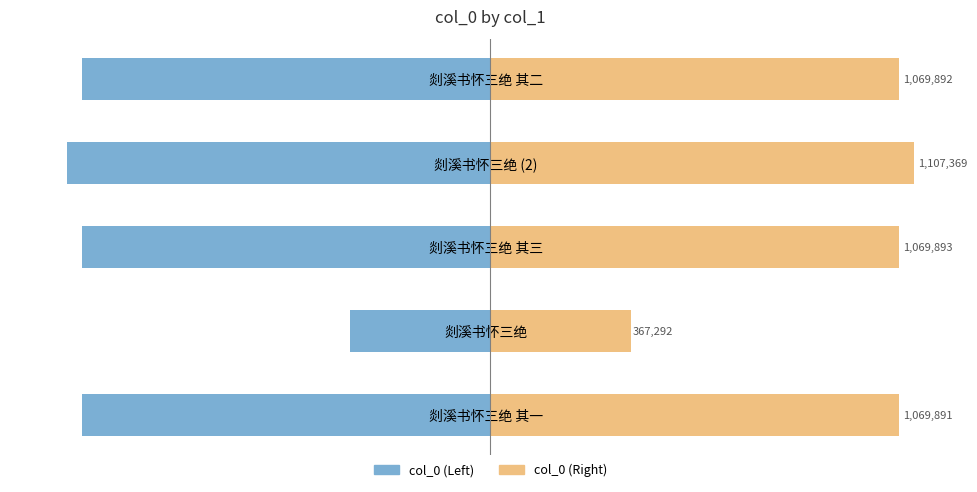

What is the difference between the second highest and second lowest values in the col_0 (mirror) series?

2